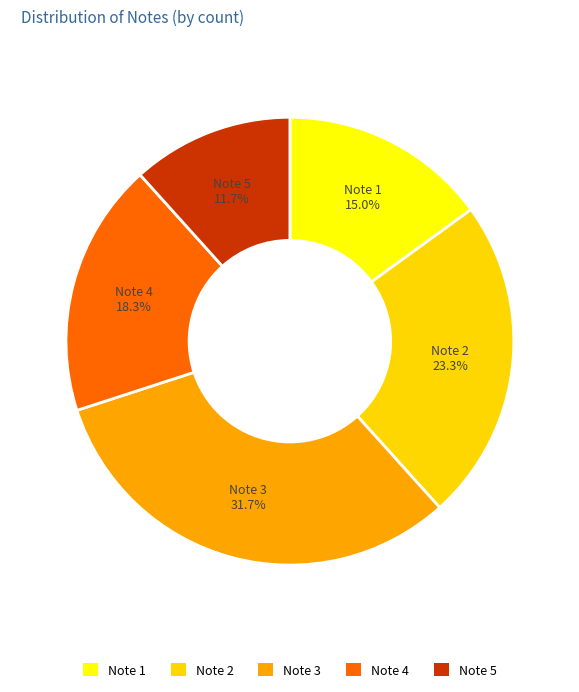

Is there a majority slice in this chart?

No